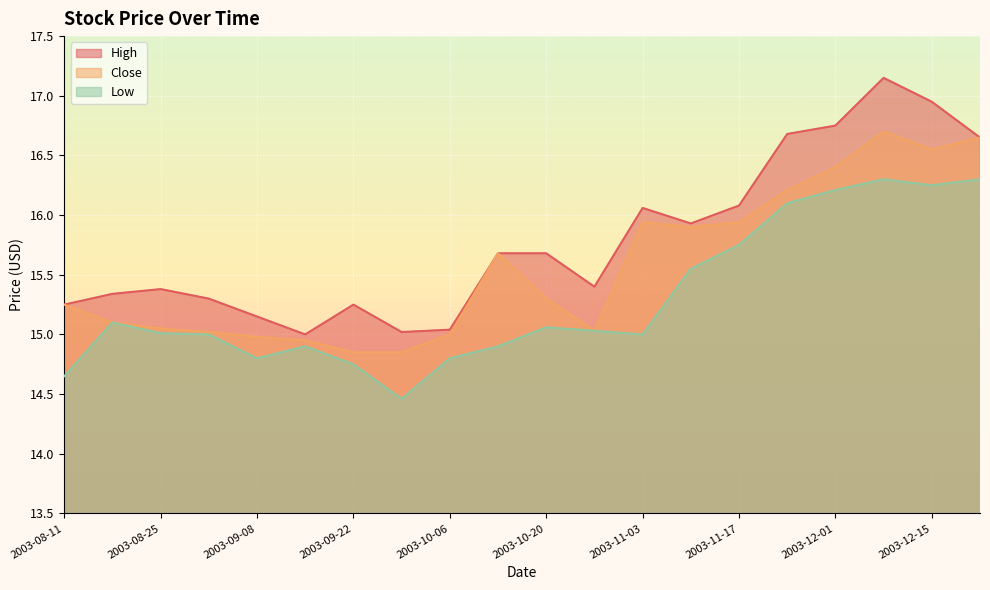

What is the label of the 5th point from the right?

2003-11-24